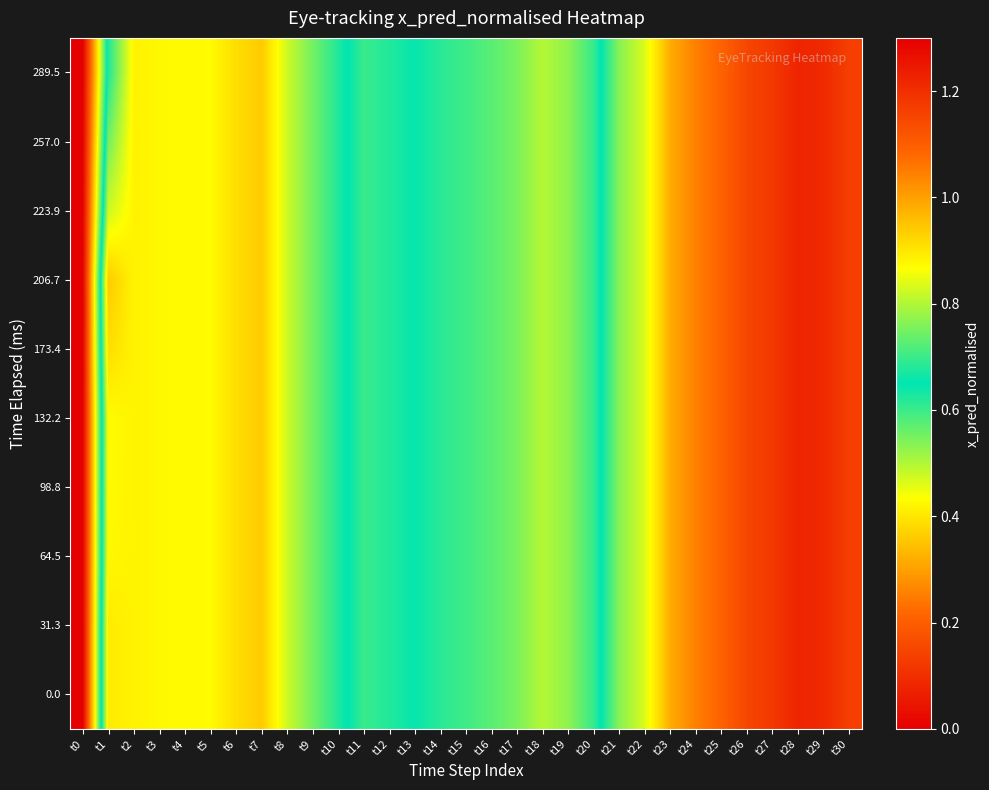

Reading right to left, what are all the values shown in this chart?

0.0: t30=1.2	t29=1.2	t28=1.2	t27=1.2	t26=1.2	t25=1.1	t24=1.0	t23=1.0	t22=0.8	t21=0.8	t20=0.6	t19=0.5	t18=0.5	t17=0.5	t16=0.6	t15=0.6	t14=0.6	t13=0.6	t12=0.6	t11=0.6	t10=0.7	t9=0.7	t8=0.8	t7=0.9	t6=0.9	t5=0.9	t4=0.9	t3=0.9	t2=0.9	t1=0.9	t0=0.0
31.3: t30=1.2	t29=1.2	t28=1.2	t27=1.2	t26=1.2	t25=1.1	t24=1.0	t23=1.0	t22=0.8	t21=0.8	t20=0.6	t19=0.5	t18=0.5	t17=0.5	t16=0.6	t15=0.6	t14=0.6	t13=0.6	t12=0.6	t11=0.6	t10=0.7	t9=0.7	t8=0.8	t7=0.9	t6=0.9	t5=0.9	t4=0.9	t3=0.9	t2=0.9	t1=0.9	t0=0.0
64.5: t30=1.2	t29=1.2	t28=1.2	t27=1.2	t26=1.2	t25=1.1	t24=1.0	t23=1.0	t22=0.8	t21=0.8	t20=0.6	t19=0.5	t18=0.5	t17=0.5	t16=0.6	t15=0.6	t14=0.6	t13=0.6	t12=0.6	t11=0.6	t10=0.7	t9=0.7	t8=0.8	t7=0.9	t6=0.9	t5=0.9	t4=0.9	t3=0.9	t2=0.9	t1=0.9	t0=0.0
98.8: t30=1.2	t29=1.2	t28=1.2	t27=1.2	t26=1.2	t25=1.1	t24=1.0	t23=1.0	t22=0.8	t21=0.8	t20=0.6	t19=0.5	t18=0.5	t17=0.5	t16=0.6	t15=0.6	t14=0.6	t13=0.6	t12=0.6	t11=0.6	t10=0.7	t9=0.7	t8=0.8	t7=0.9	t6=0.9	t5=0.9	t4=0.9	t3=0.9	t2=0.9	t1=0.9	t0=0.0
132.2: t30=1.2	t29=1.2	t28=1.2	t27=1.2	t26=1.2	t25=1.1	t24=1.0	t23=1.0	t22=0.8	t21=0.8	t20=0.6	t19=0.5	t18=0.5	t17=0.5	t16=0.6	t15=0.6	t14=0.6	t13=0.6	t12=0.6	t11=0.6	t10=0.7	t9=0.7	t8=0.8	t7=0.9	t6=0.9	t5=0.9	t4=0.9	t3=0.9	t2=0.9	t1=0.9	t0=0.0
173.4: t30=1.2	t29=1.2	t28=1.2	t27=1.2	t26=1.2	t25=1.1	t24=1.0	t23=1.0	t22=0.8	t21=0.8	t20=0.6	t19=0.5	t18=0.5	t17=0.5	t16=0.6	t15=0.6	t14=0.6	t13=0.6	t12=0.6	t11=0.6	t10=0.7	t9=0.7	t8=0.8	t7=0.9	t6=0.9	t5=0.9	t4=0.9	t3=0.9	t2=0.9	t1=0.9	t0=0.0
206.7: t30=1.2	t29=1.2	t28=1.2	t27=1.2	t26=1.2	t25=1.1	t24=1.0	t23=1.0	t22=0.8	t21=0.8	t20=0.6	t19=0.5	t18=0.5	t17=0.5	t16=0.6	t15=0.6	t14=0.6	t13=0.6	t12=0.6	t11=0.6	t10=0.7	t9=0.7	t8=0.8	t7=0.9	t6=0.9	t5=0.9	t4=0.9	t3=0.9	t2=0.9	t1=0.9	t0=0.0
223.9: t30=1.2	t29=1.2	t28=1.2	t27=1.2	t26=1.2	t25=1.1	t24=1.0	t23=1.0	t22=0.8	t21=0.8	t20=0.6	t19=0.5	t18=0.5	t17=0.5	t16=0.6	t15=0.6	t14=0.6	t13=0.6	t12=0.6	t11=0.6	t10=0.7	t9=0.7	t8=0.8	t7=0.9	t6=0.9	t5=0.9	t4=0.9	t3=0.9	t2=0.9	t1=0.8	t0=0.0
257.0: t30=1.2	t29=1.2	t28=1.2	t27=1.2	t26=1.2	t25=1.1	t24=1.0	t23=1.0	t22=0.8	t21=0.8	t20=0.6	t19=0.5	t18=0.5	t17=0.5	t16=0.6	t15=0.6	t14=0.6	t13=0.6	t12=0.6	t11=0.6	t10=0.7	t9=0.7	t8=0.8	t7=0.9	t6=0.9	t5=0.9	t4=0.9	t3=0.9	t2=0.9	t1=0.7	t0=0.0
289.5: t30=1.2	t29=1.2	t28=1.2	t27=1.2	t26=1.2	t25=1.1	t24=1.0	t23=1.0	t22=0.8	t21=0.8	t20=0.6	t19=0.5	t18=0.5	t17=0.5	t16=0.6	t15=0.6	t14=0.6	t13=0.6	t12=0.6	t11=0.6	t10=0.7	t9=0.7	t8=0.8	t7=0.9	t6=0.9	t5=0.9	t4=0.9	t3=0.9	t2=0.9	t1=0.7	t0=0.0